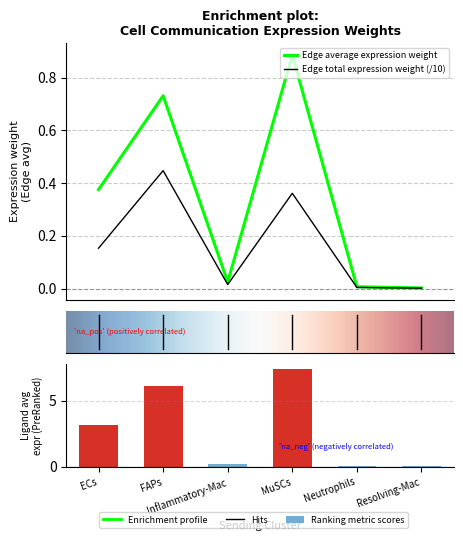

At which label does Edge average expression weight reach its peak?

MuSCs